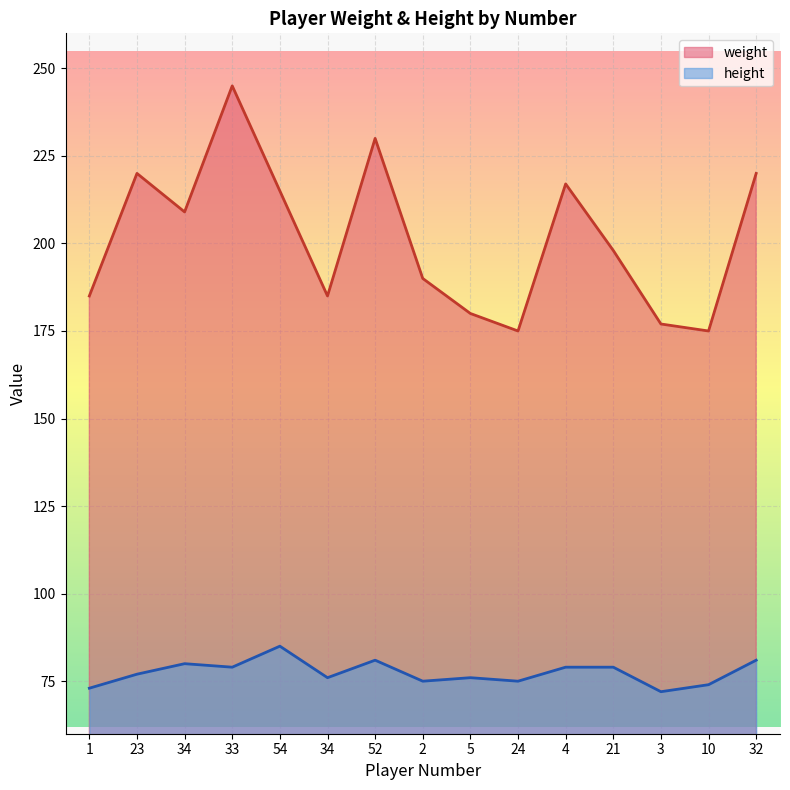

Reading left to right, extract all data points from this chart.

weight: 1=185	23=220	34=209	33=245	54=215	34=185	52=230	2=190	5=180	24=175	4=217	21=198	3=177	10=175	32=220
height: 1=73	23=77	34=80	33=79	54=85	34=76	52=81	2=75	5=76	24=75	4=79	21=79	3=72	10=74	32=81